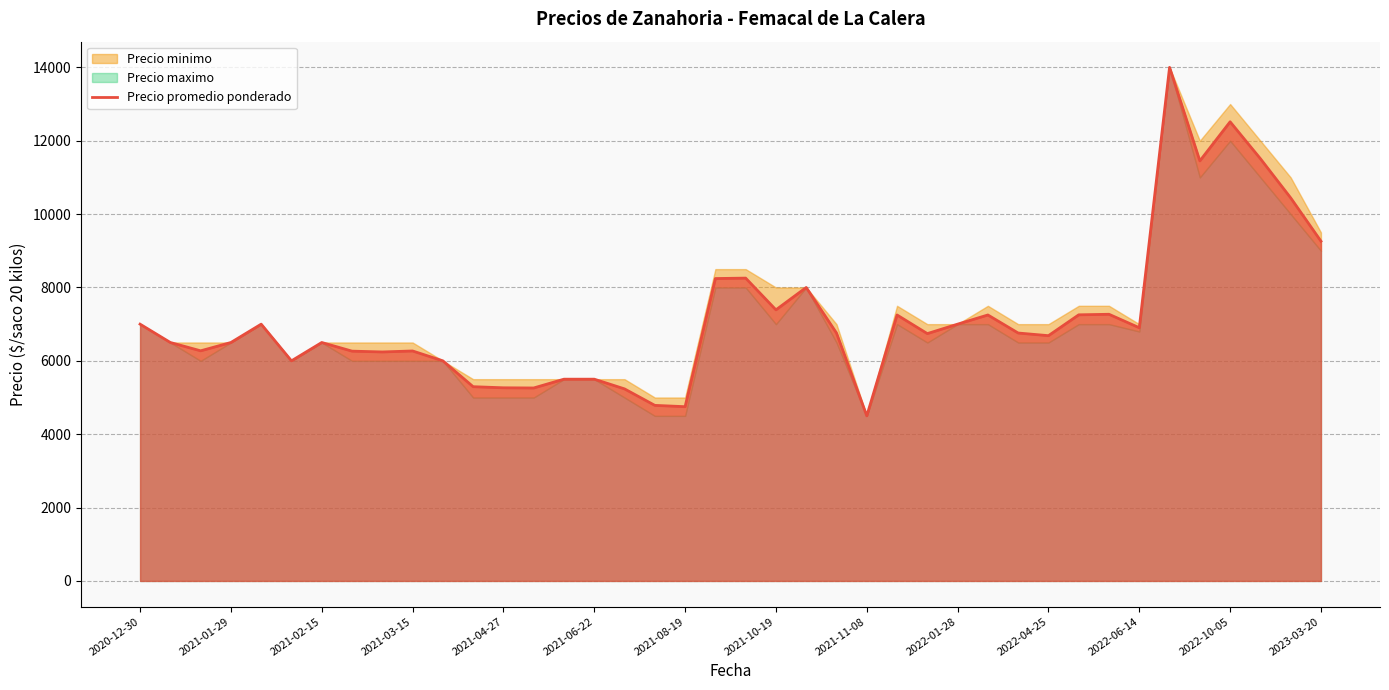

How many lines are shown in the chart?

1